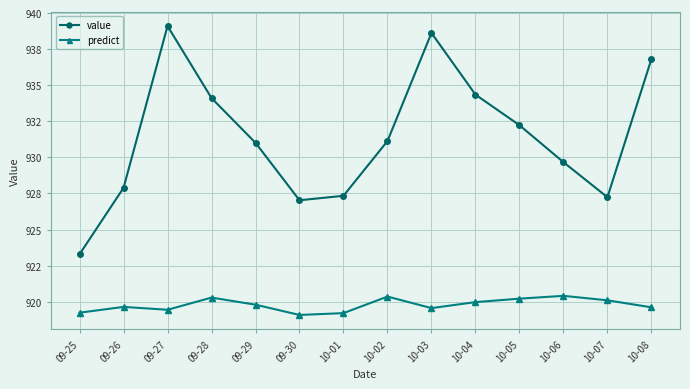

Between 09-28 and 09-26, which is larger?

09-28